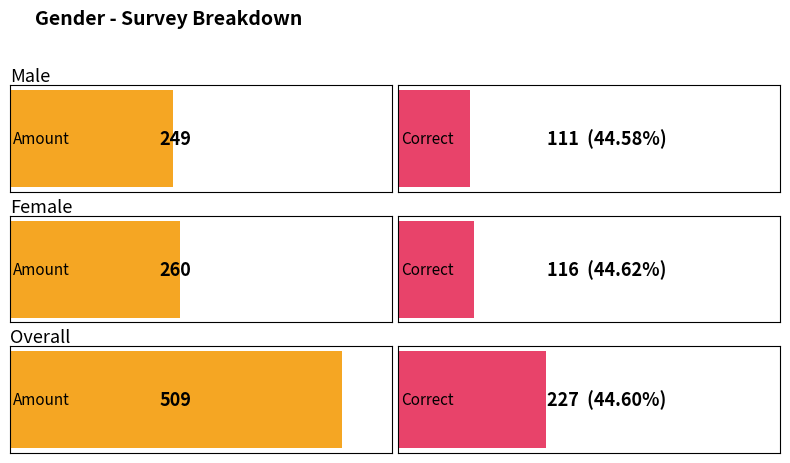

Rank the series at Female from highest to lowest value.

Amount, Correct